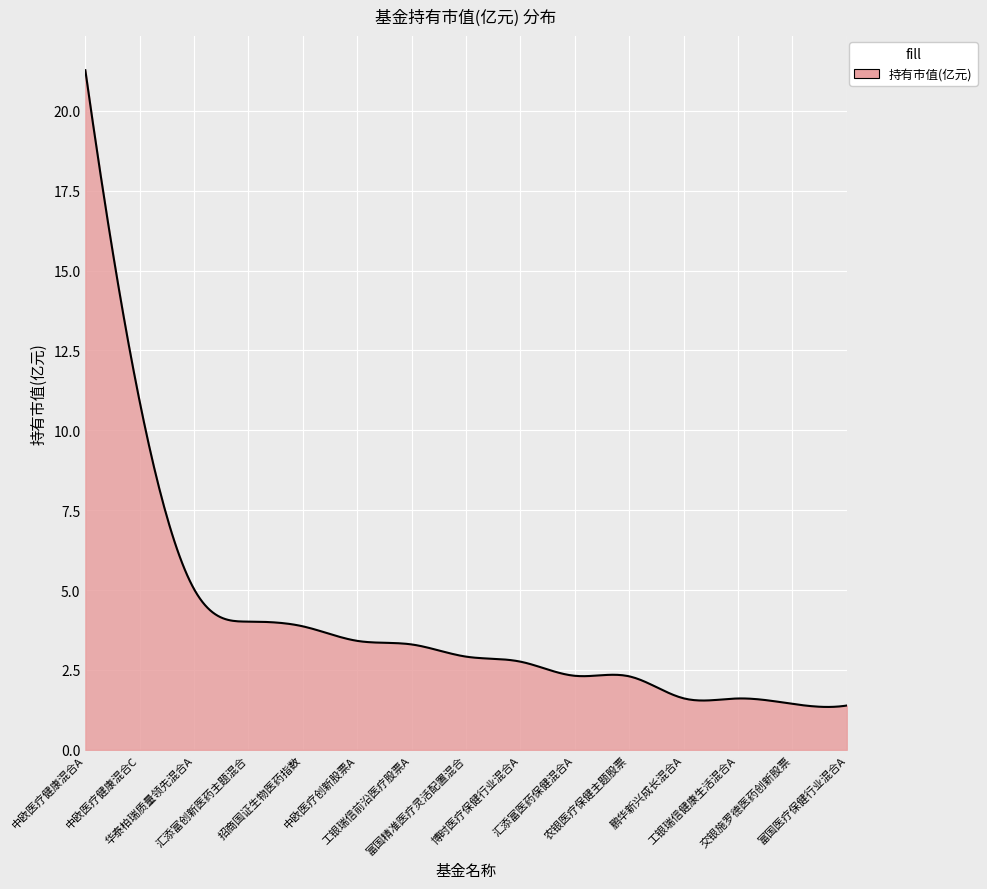

What is the greatest value displayed?

21.3